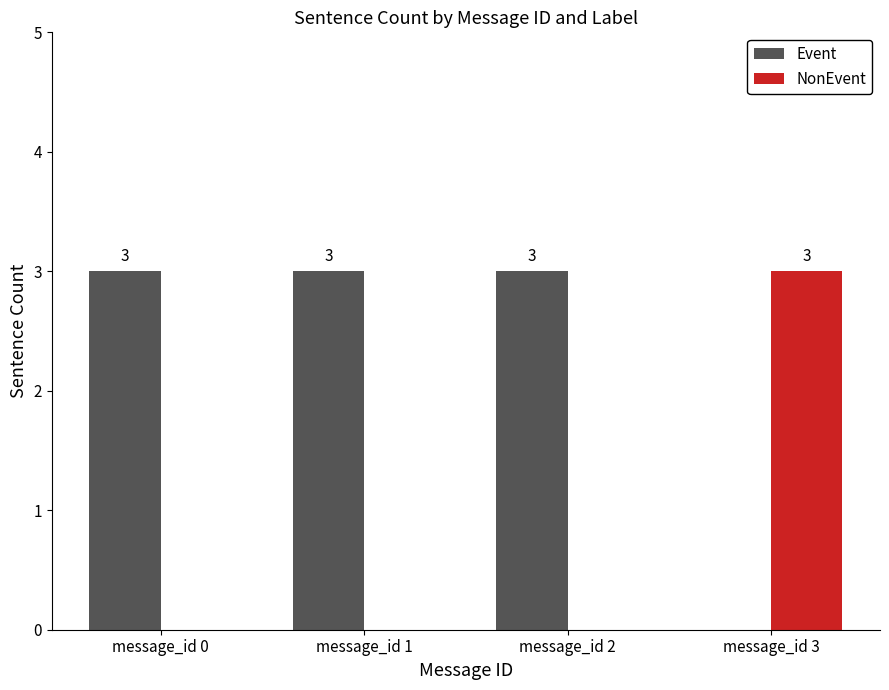

What is the sum of all Event values?

9